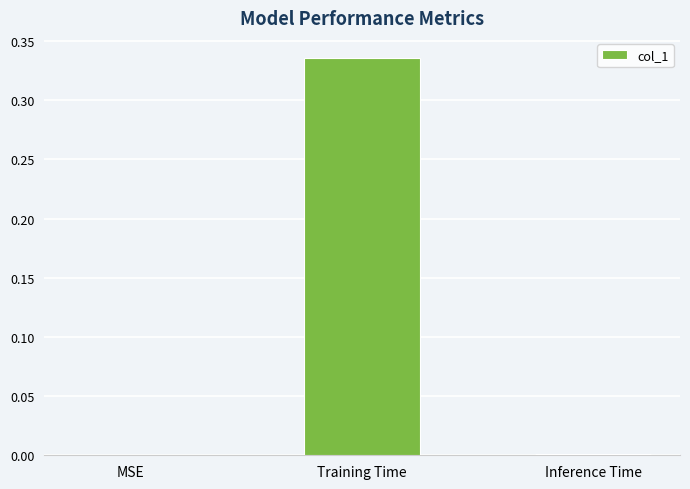

The chart shows a value of 0.0 at Inference Time. True or false?

True